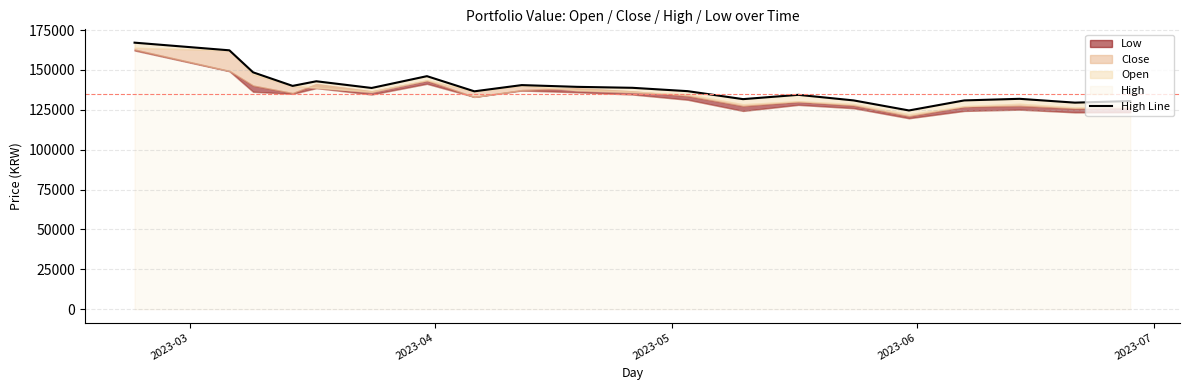

What is the average value?

139100